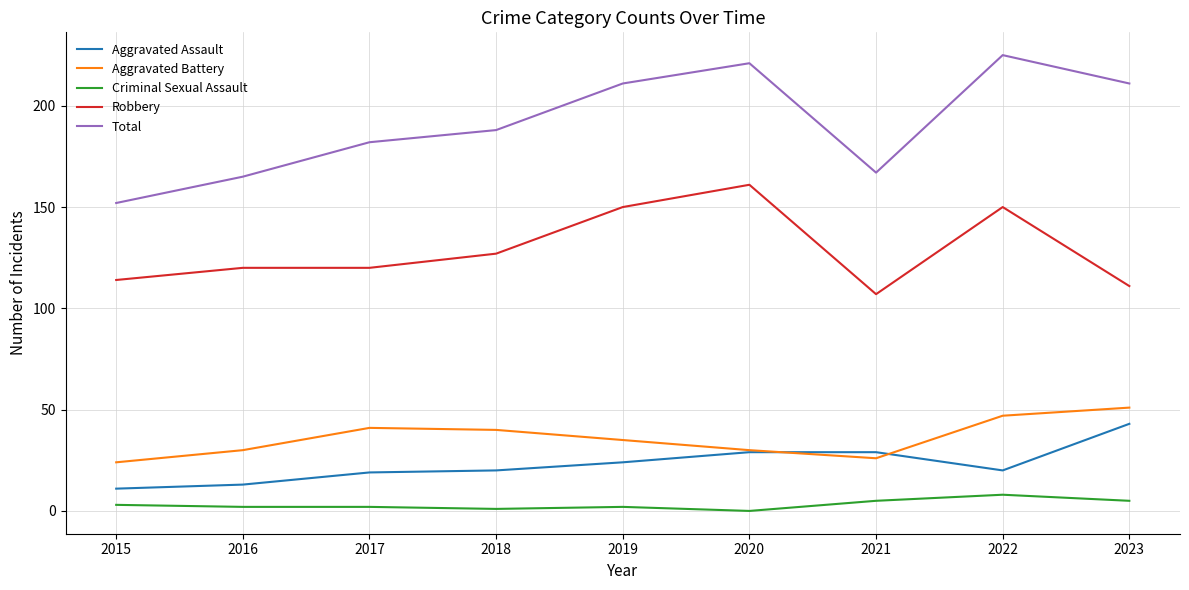

Is the value of Aggravated Assault at 2016 greater than the value of Total at 2017?

No